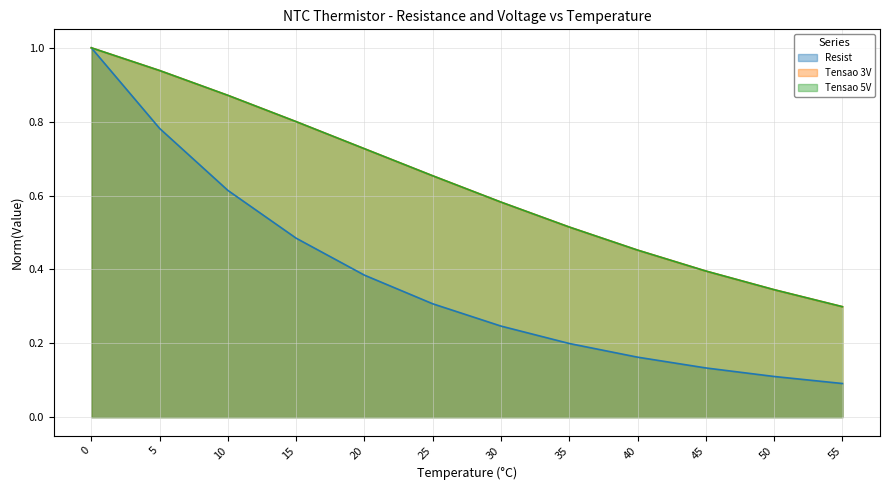

What is the value of the Tensao 3V point at the 2nd from the left?

0.9